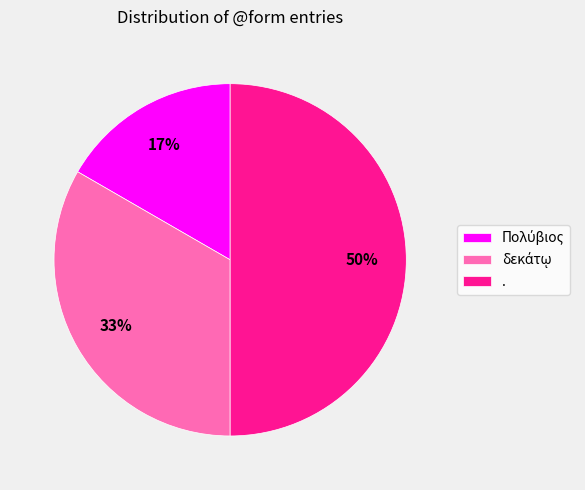

Which slice is the largest?

.